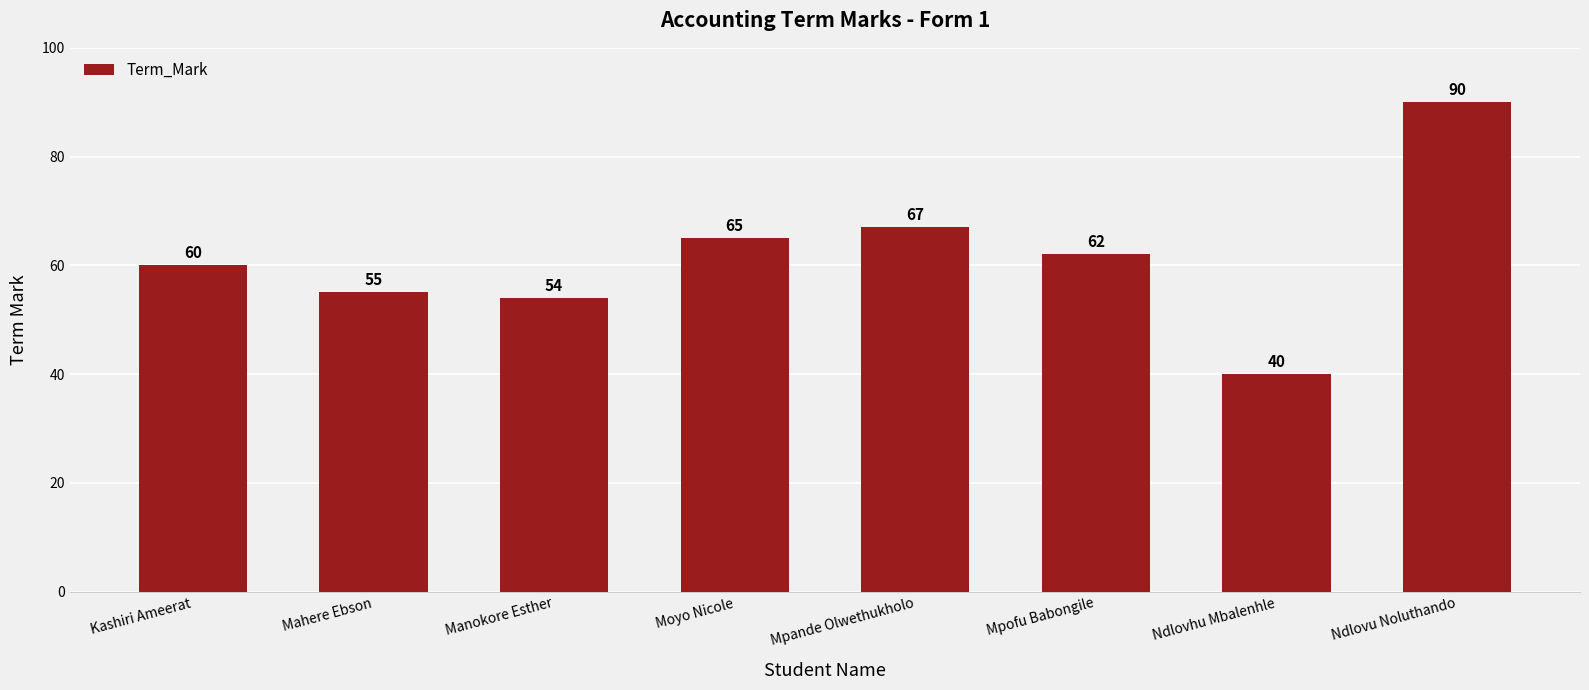

Where is the data nearest to the value 65?

Moyo Nicole